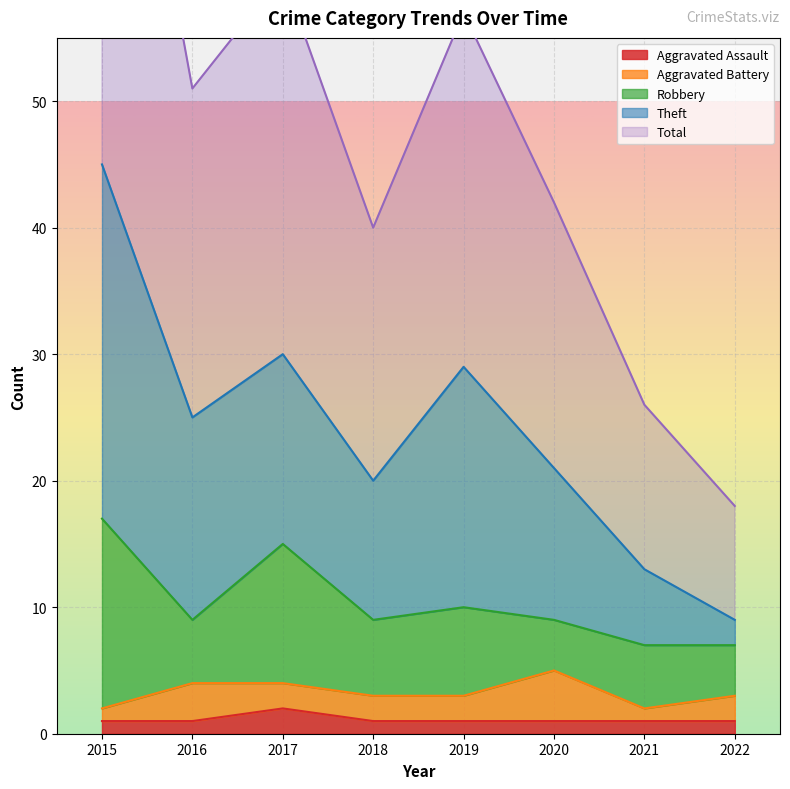

At how many categories does at least one series exceed 43?

4